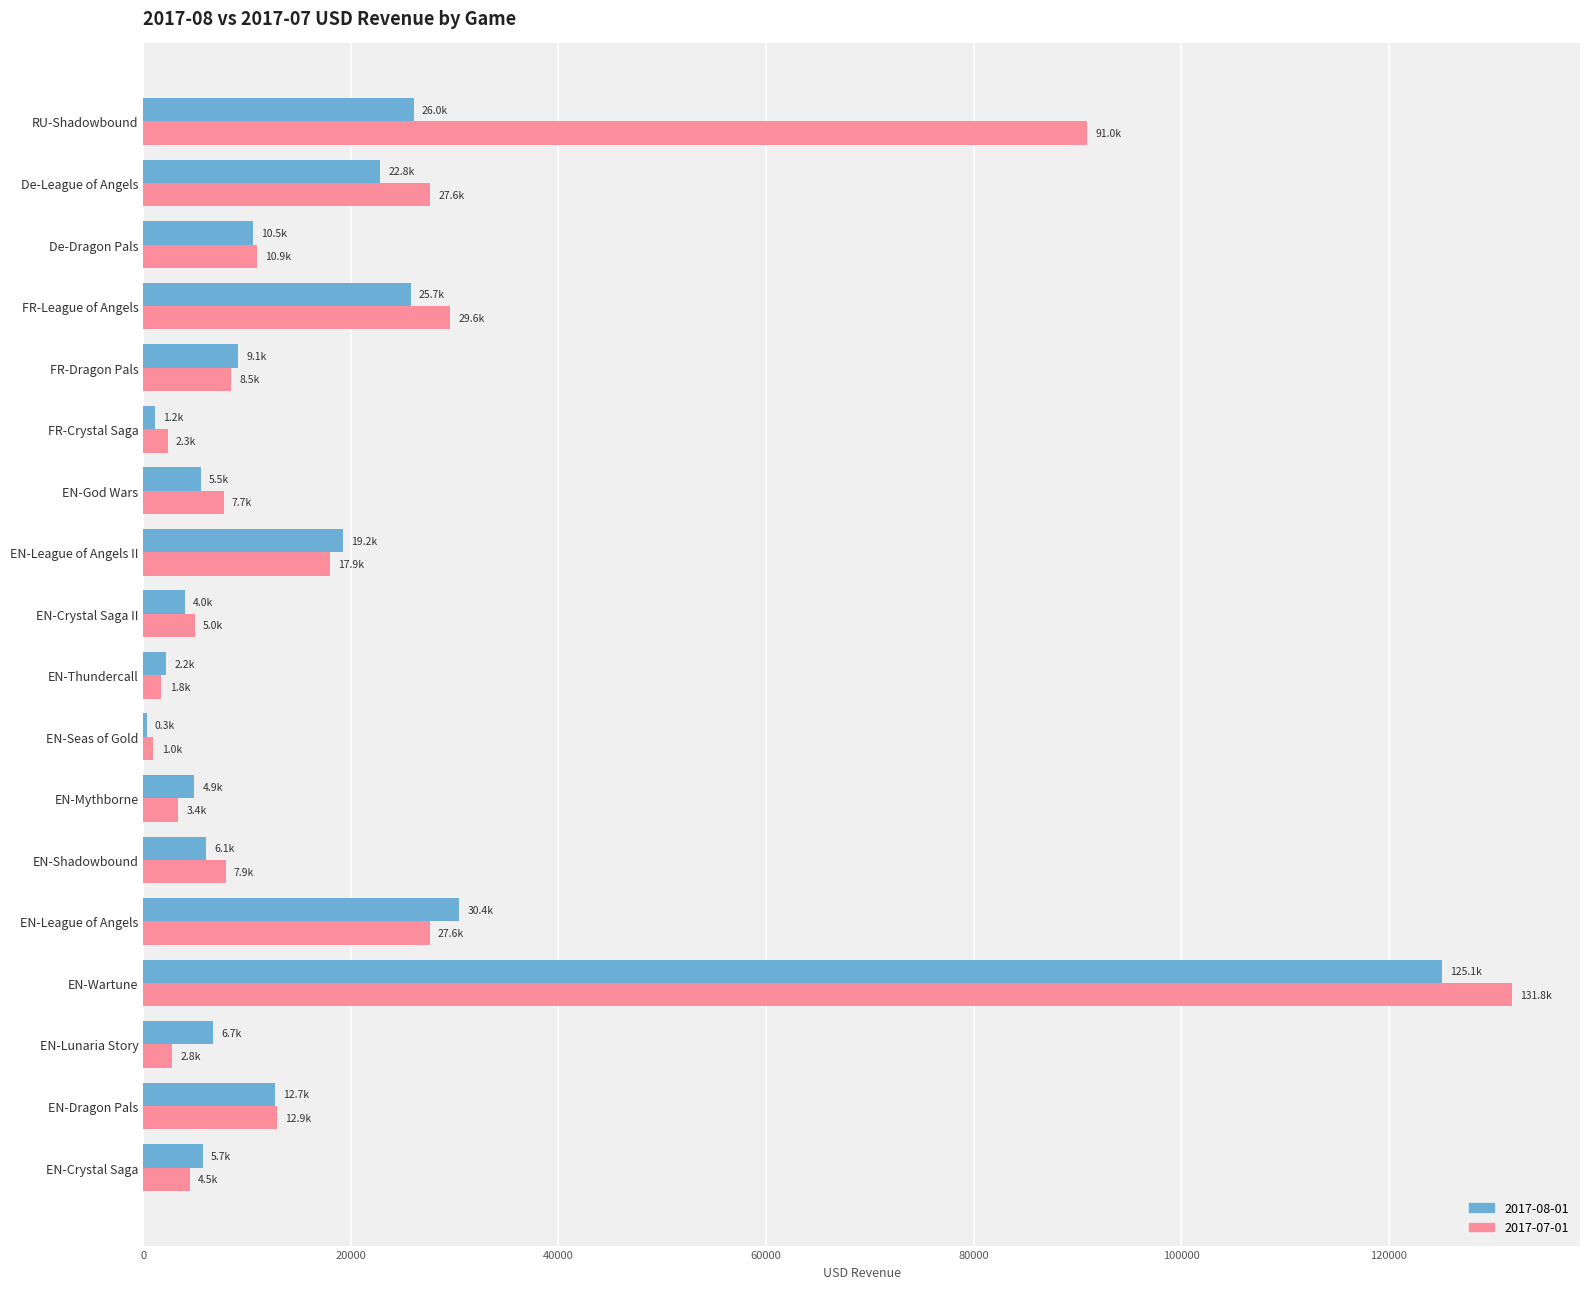

Which series changed the most between EN-League of Angels II and De-Dragon Pals?

2017-08-01